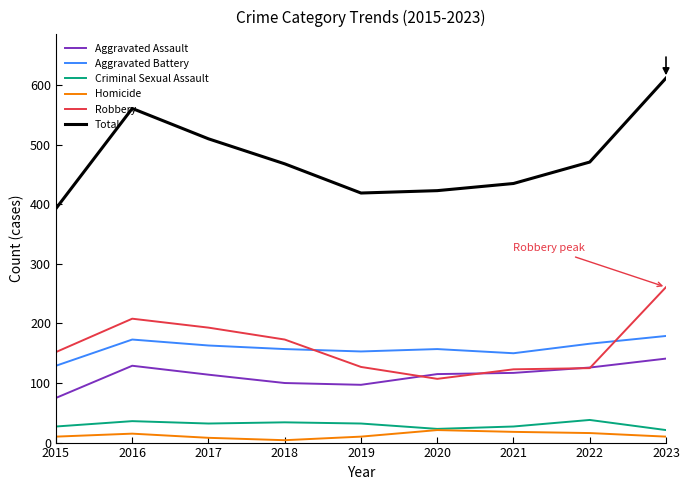

At which category is the sum across all series the highest?

2023